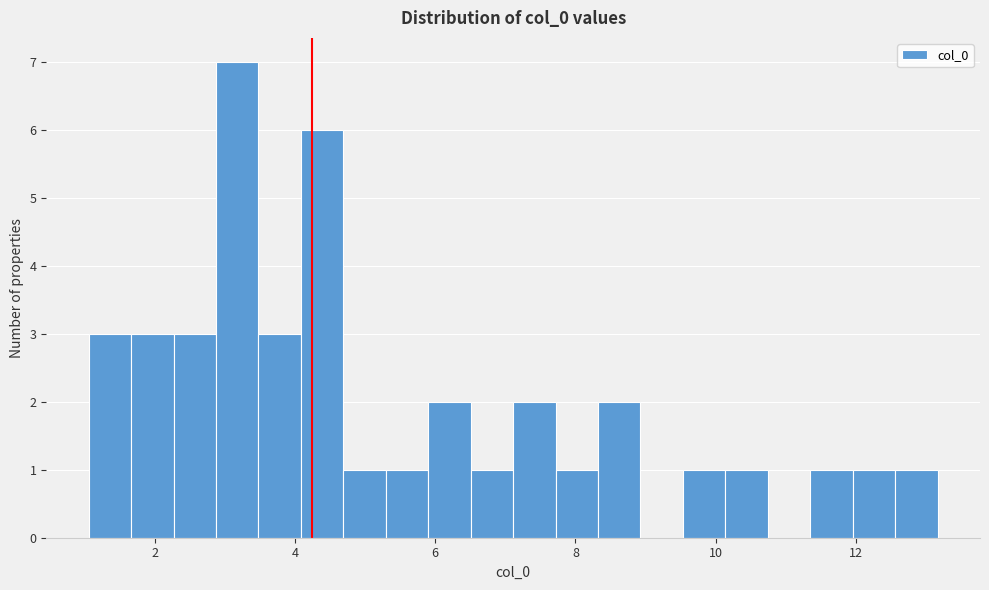

Around what value on the x-axis is the tallest bar? Give the approximate position of its centre, as read against the axis.

3.2